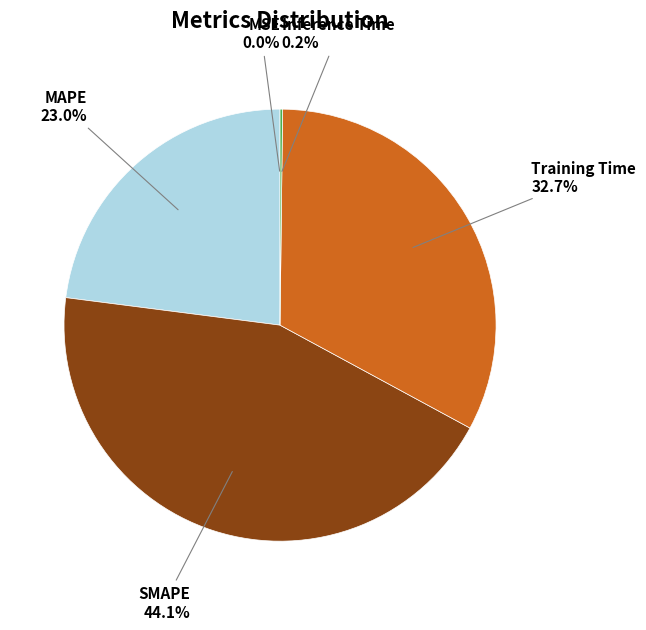

Does SMAPE represent more than half of the total?

No